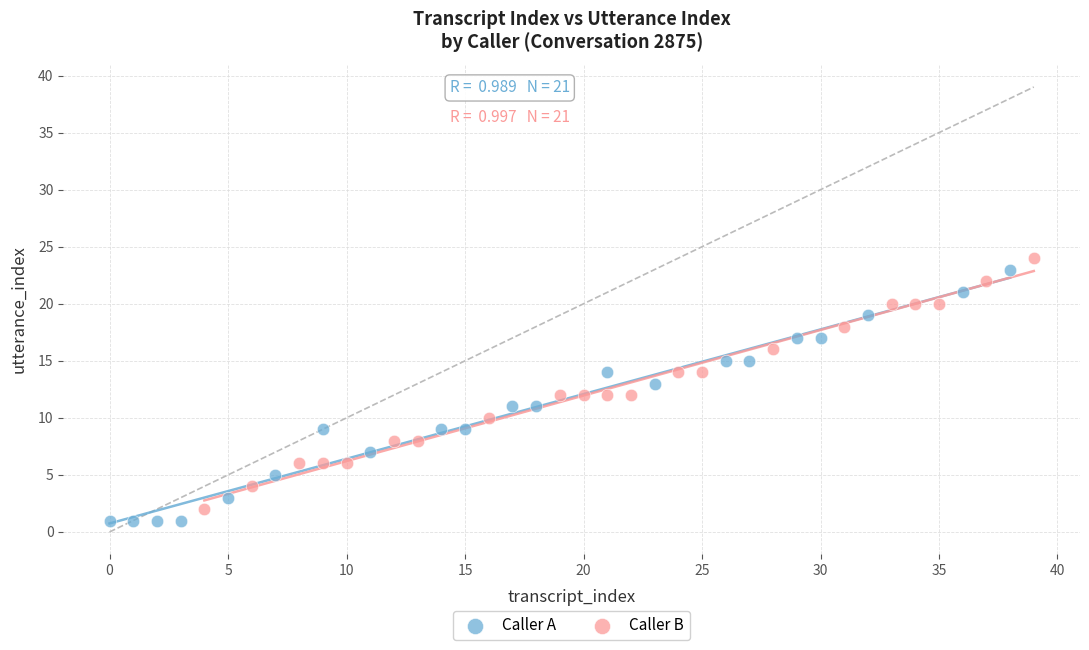

Which series contains the lowest Y value?

Caller A